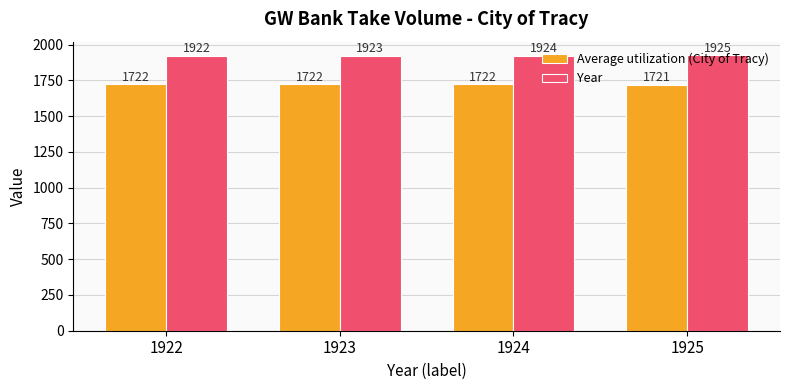

At 1923, list the series in order from smallest to largest.

Average utilization (City of Tracy), Year